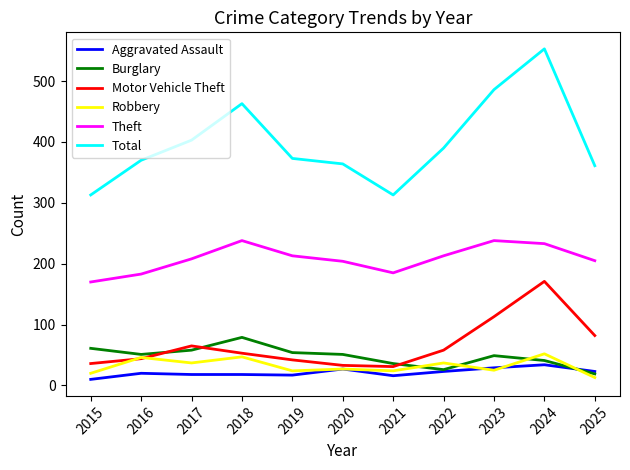

In Burglary, how many points are higher than both neighbors (excluding endpoints)?

2